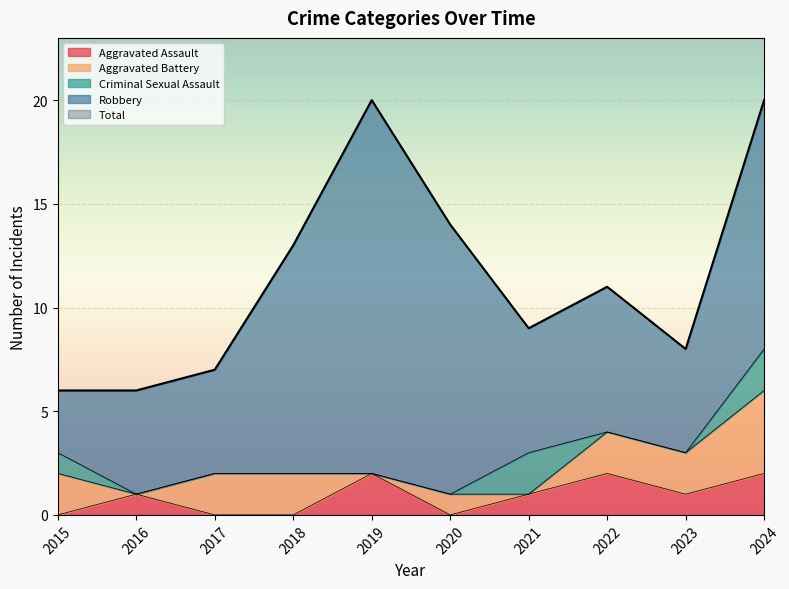

Is the value of Aggravated Battery at 2022 greater than the value of Robbery at 2015?

No